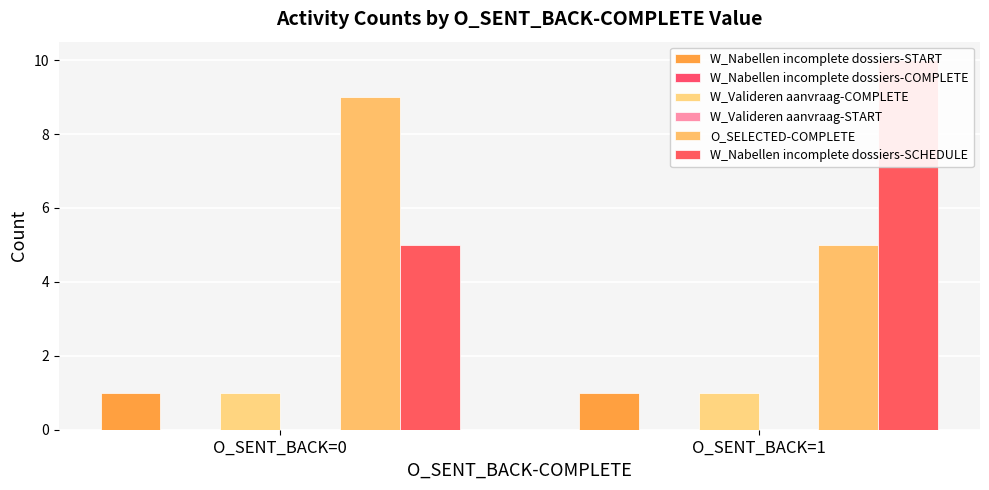

At which category is the sum across all series the highest?

O_SENT_BACK=1